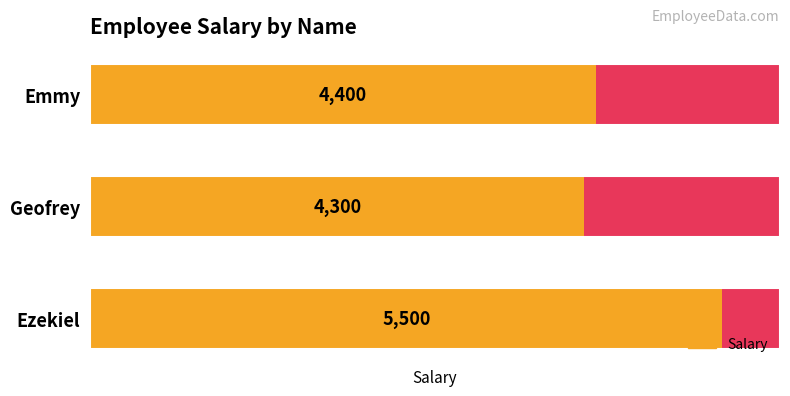

Does the chart contain stacked bars?

No